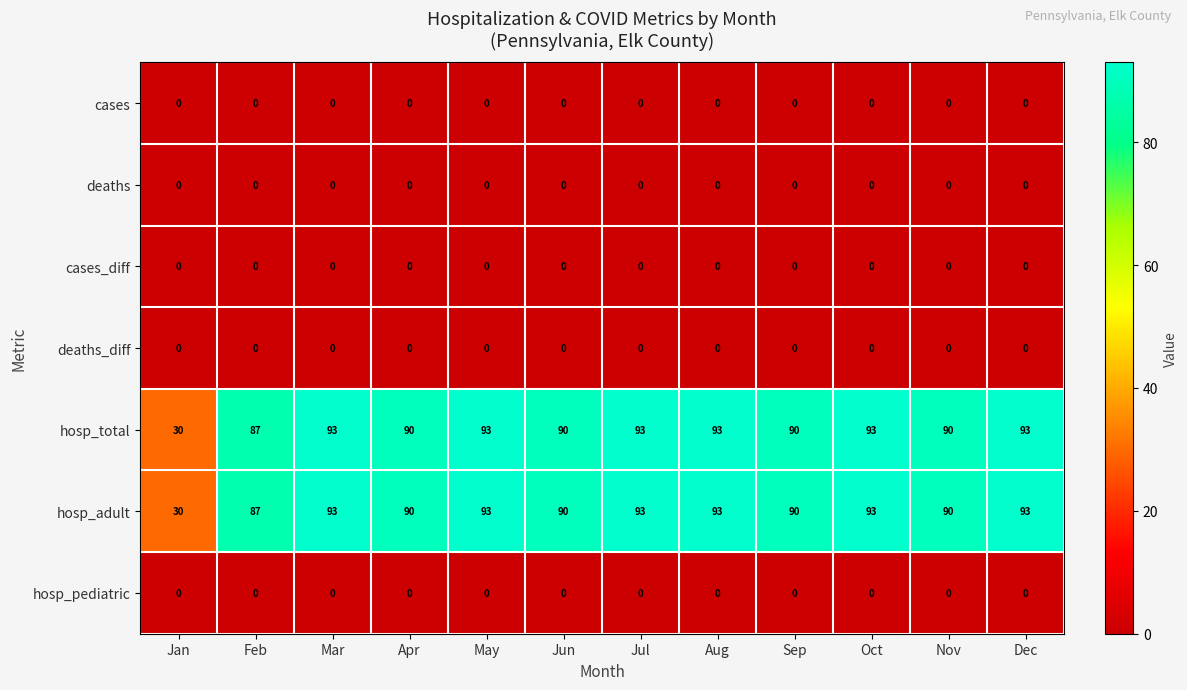

Count the number of categories in the chart.

12